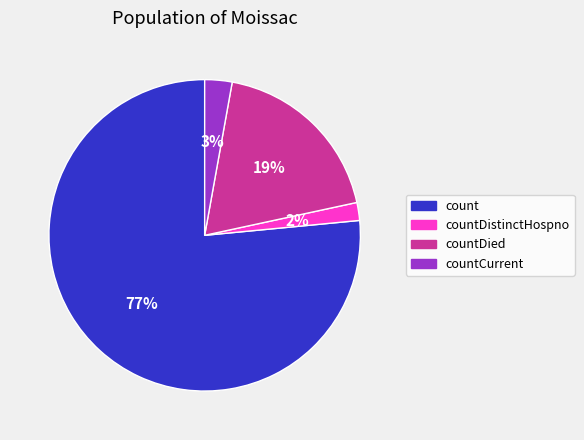

To the nearest percent, what is the average slice percentage?

25%